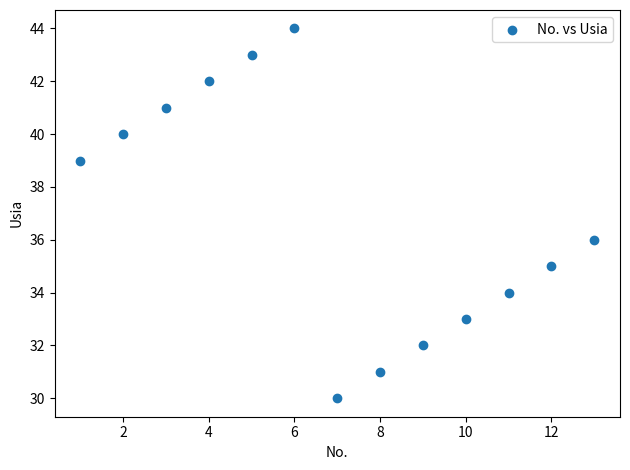

What is the range of X values (max minus min)?

12